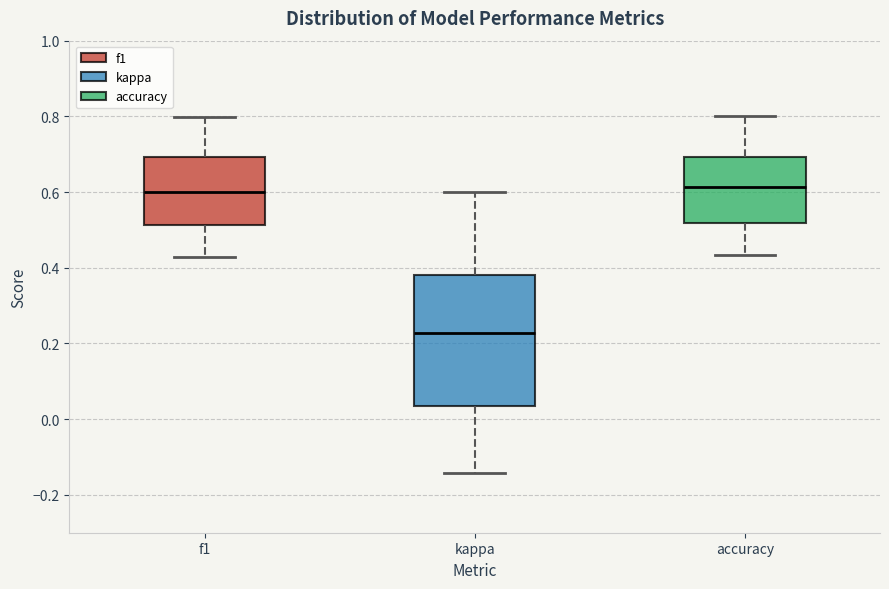

Which box is the tallest, from its lower edge to its upper edge?

kappa